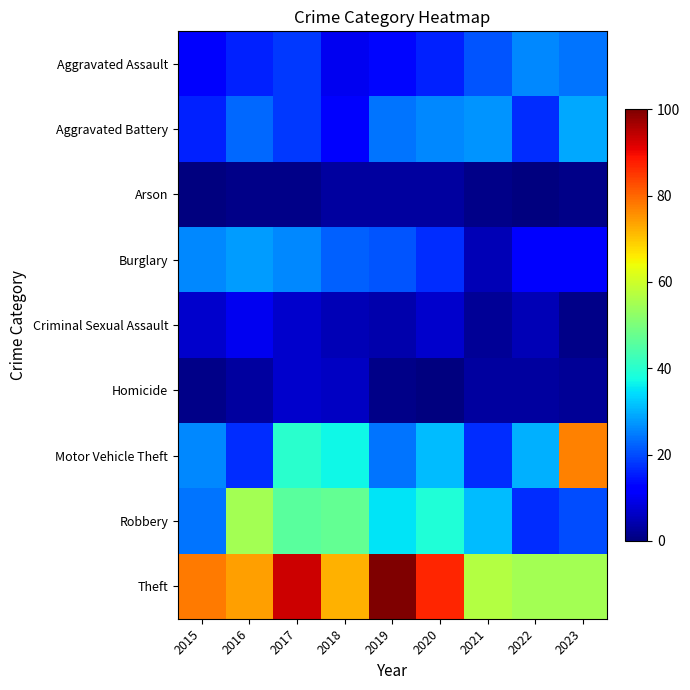

What is the total value across all series at 2018?

213